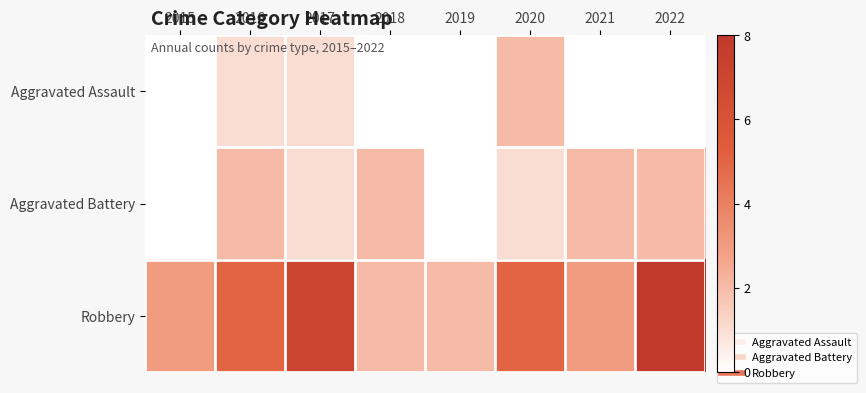

Which has a higher value, 2021 or 2019?

2021